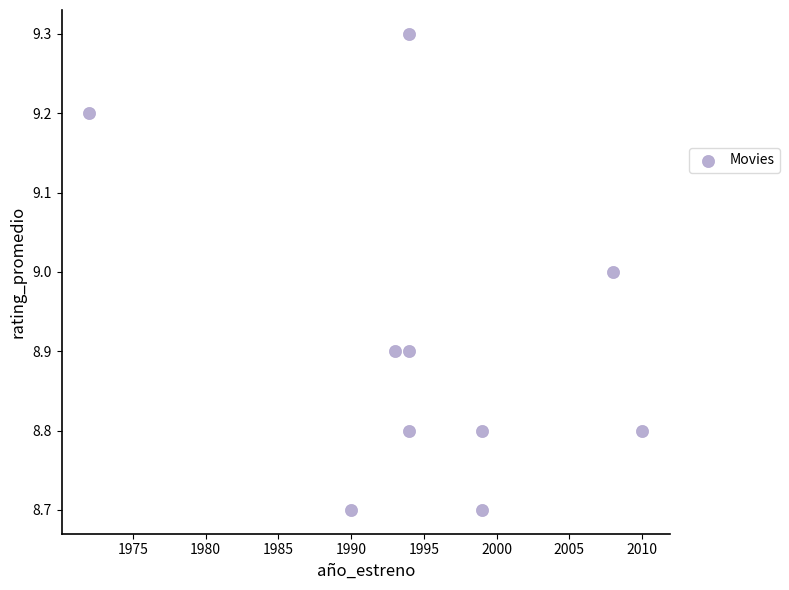

What is the range of Y values (max minus min)?

0.6